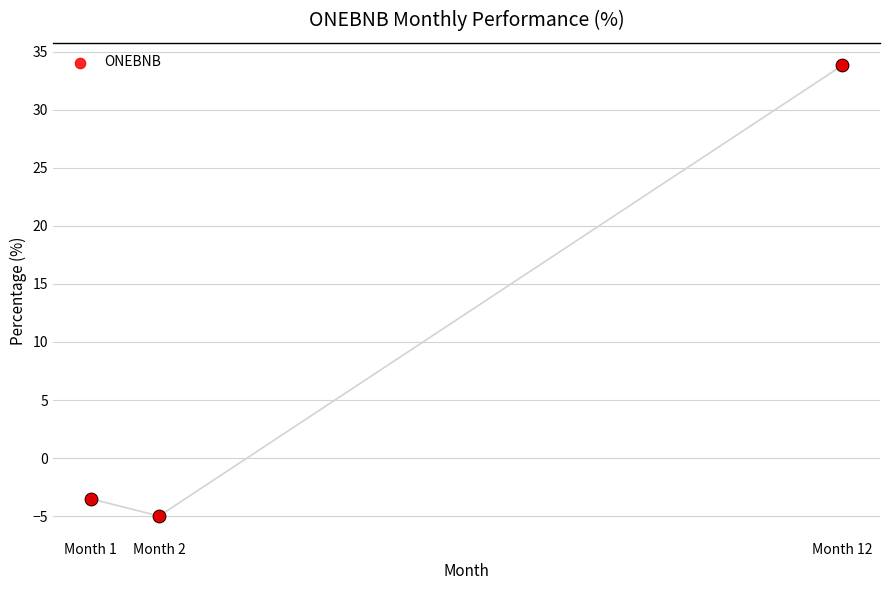

What is the change in value from Month 2 to Month 12?

+38.8